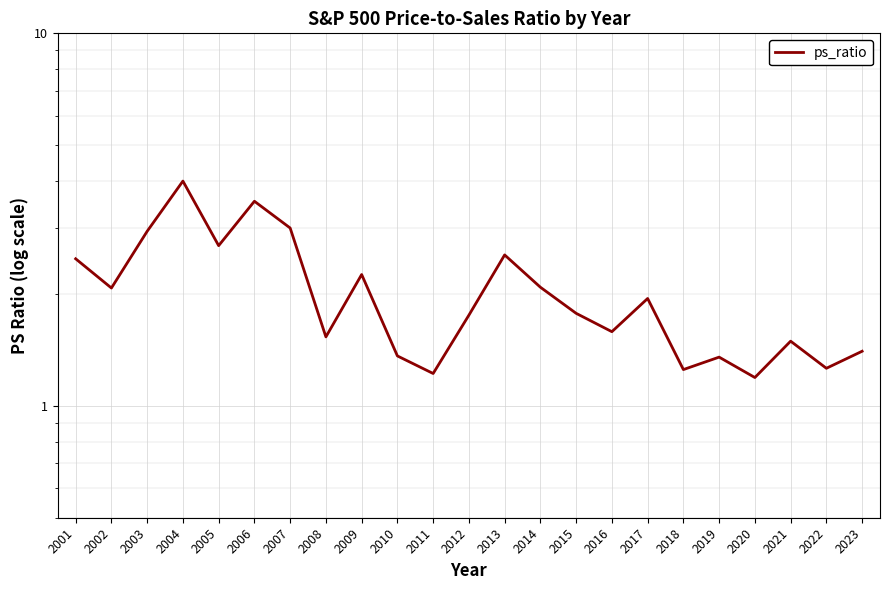

Count the number of categories in the chart.

23